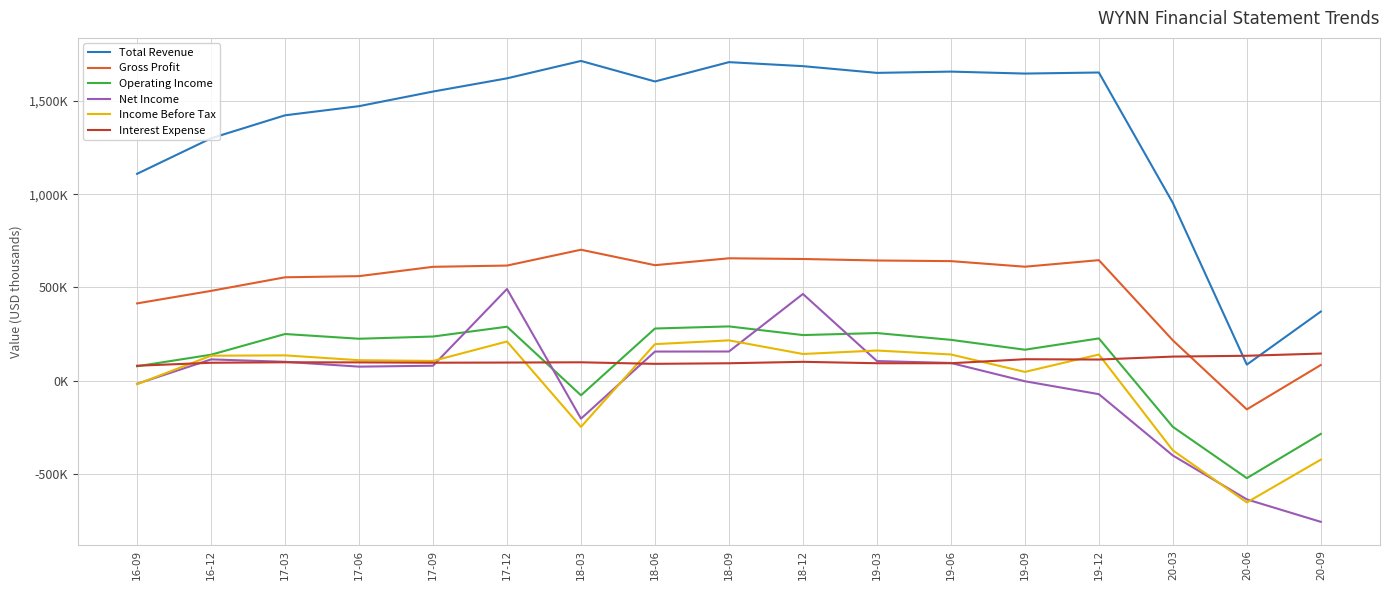

What is the label of the 7th point from the left?

18-03